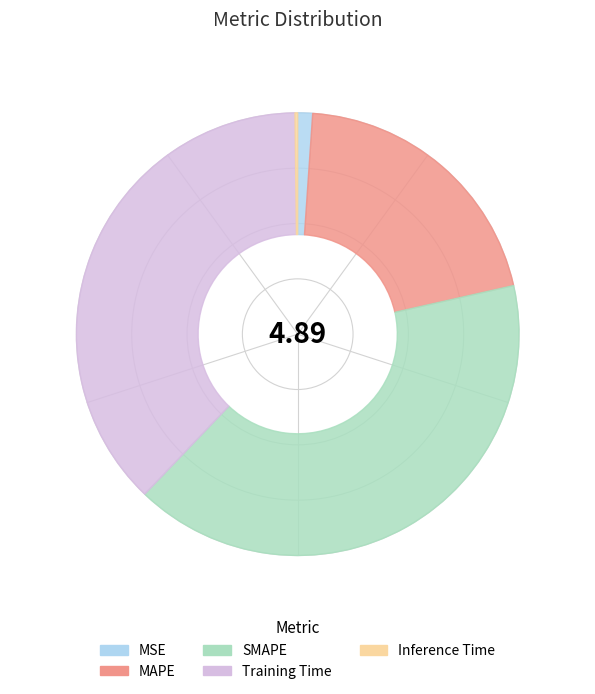

Do Training Time and SMAPE together represent more than half of the pie?

Yes